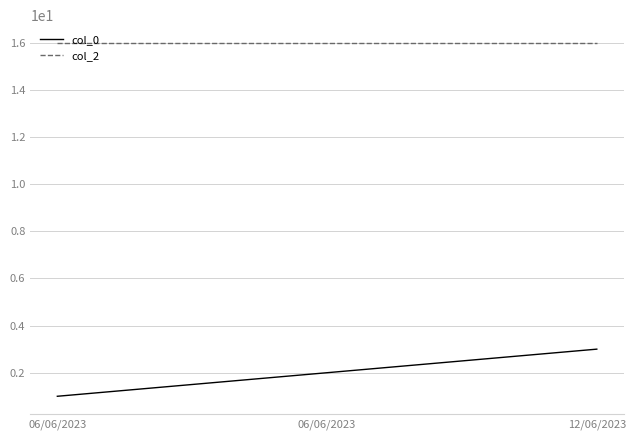

What is the maximum value shown in the chart?

16